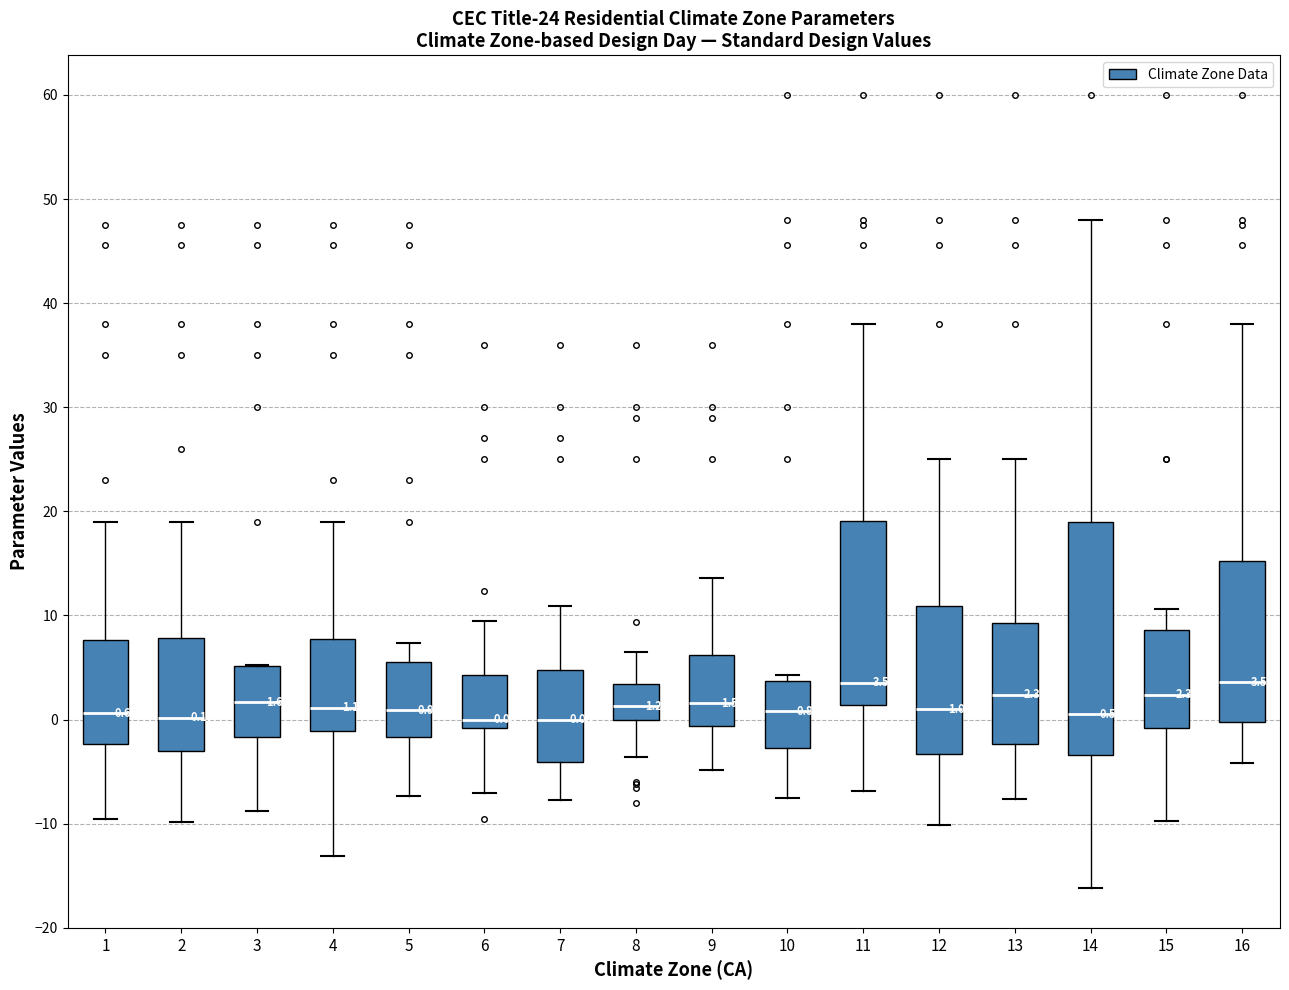

Comparing the boxes themselves (not the whiskers), which one is the tallest?

14